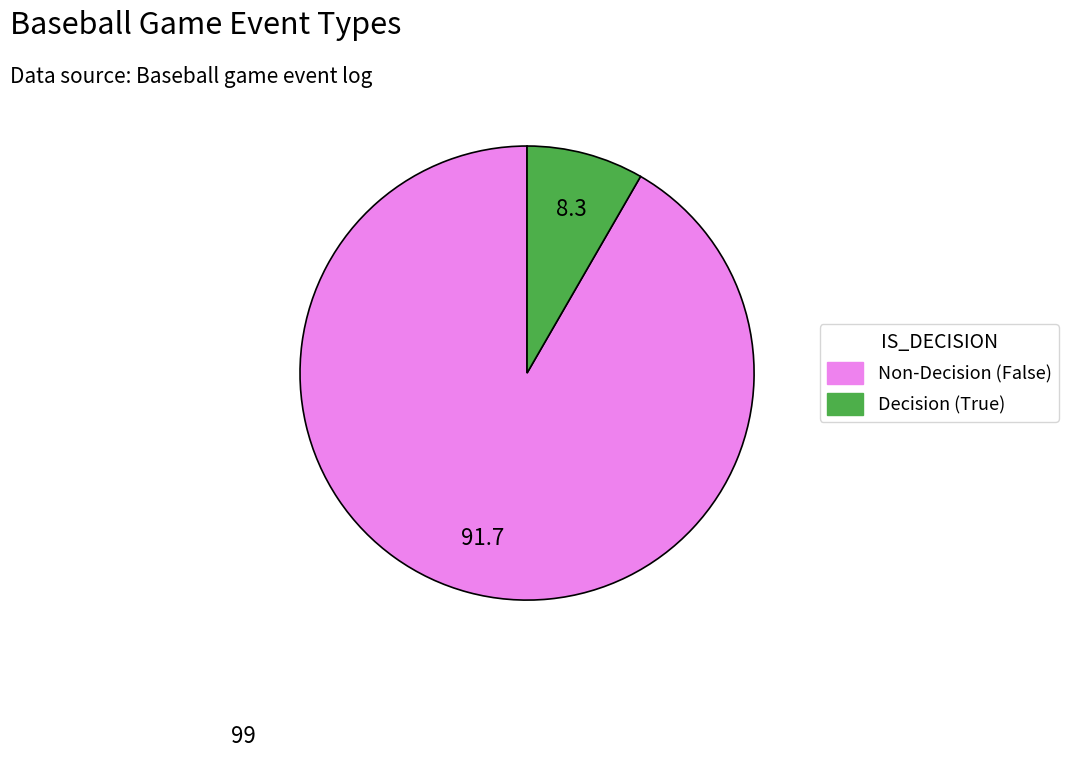

How many slices are in this pie chart?

2